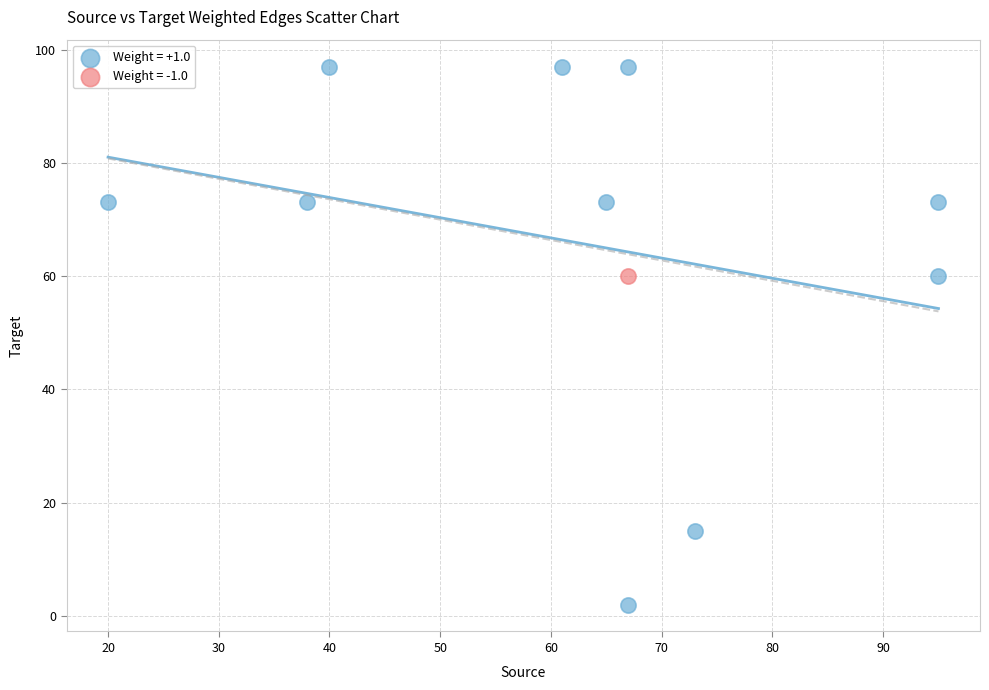

What are all the series names shown in the legend?

Weight = +1.0, Weight = -1.0